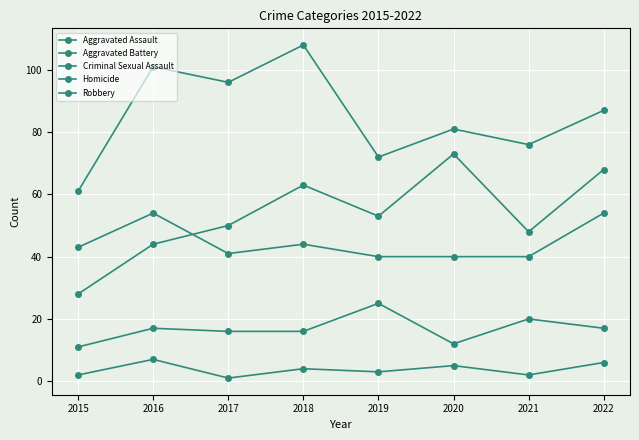

Count the number of categories in the chart.

8